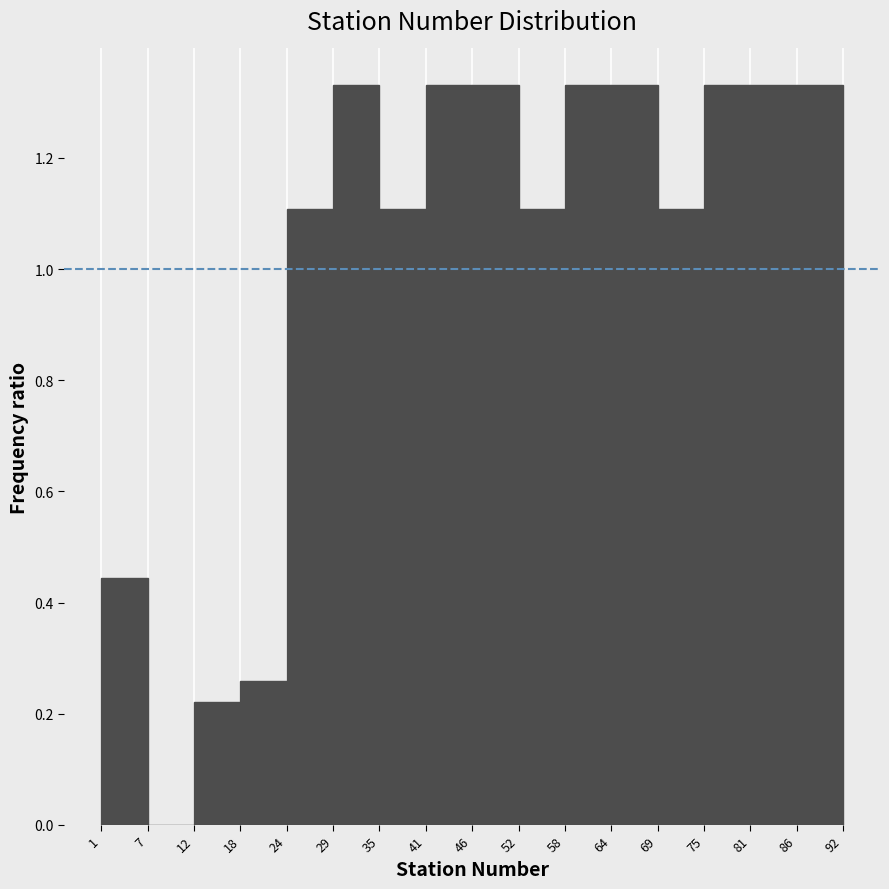

How tall is the bar that spans 29 to 35 on the x-axis? The values are not printed on the chart, so give them approximately, as read against the axis.

1.34